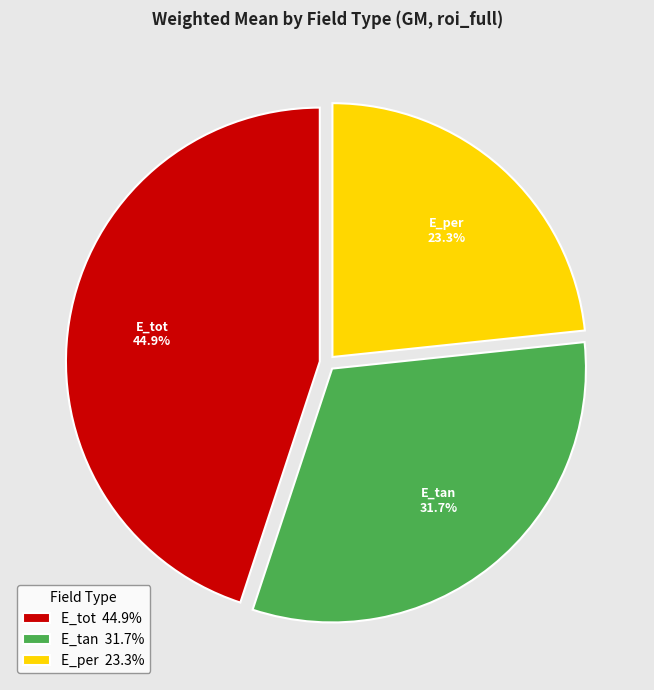

Does E_per account for over 50% of the chart?

No